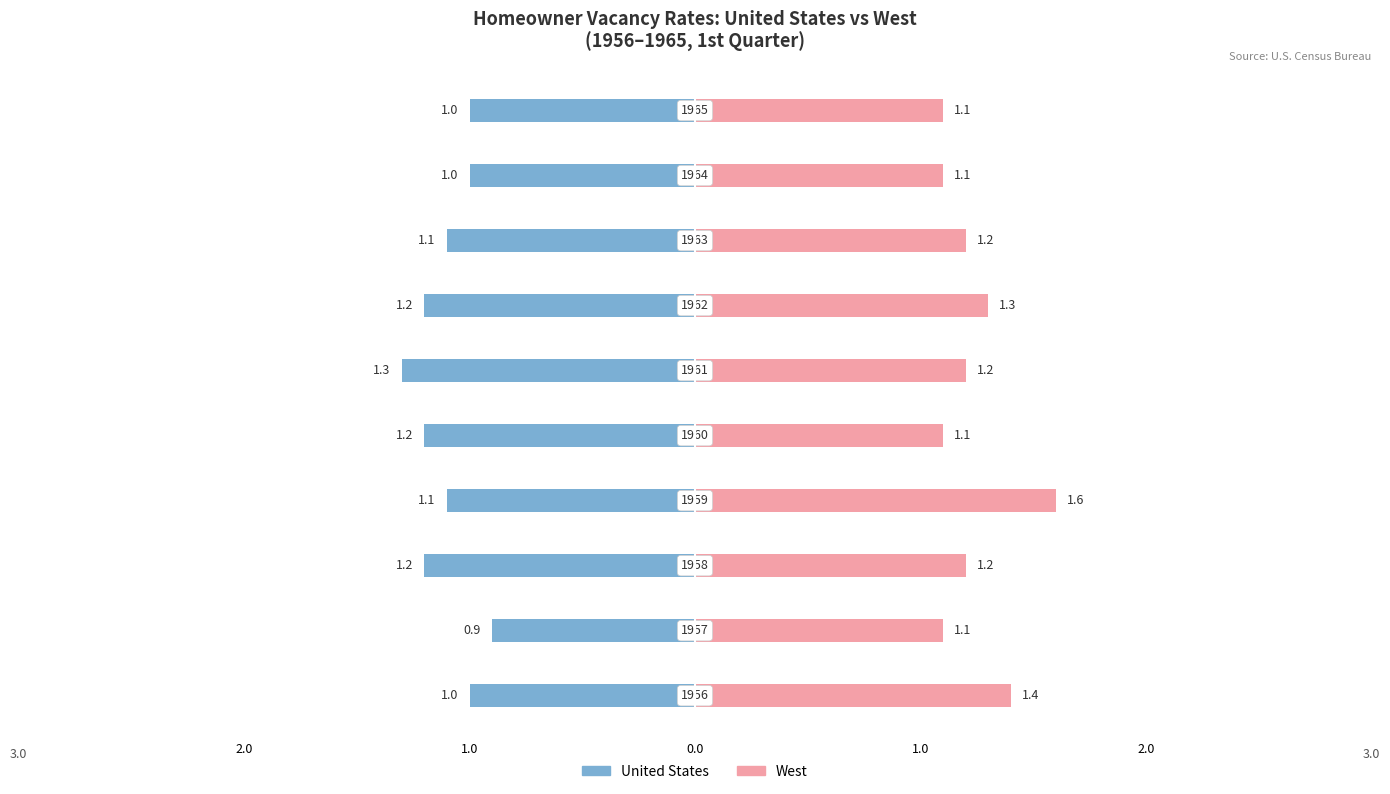

Which series has the largest range (max minus min)?

West